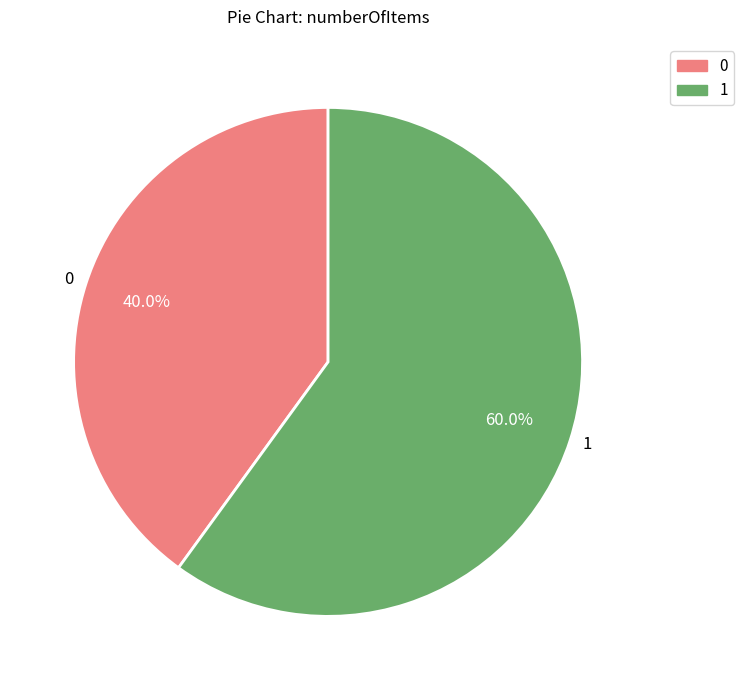

How many segments does this pie chart have?

2